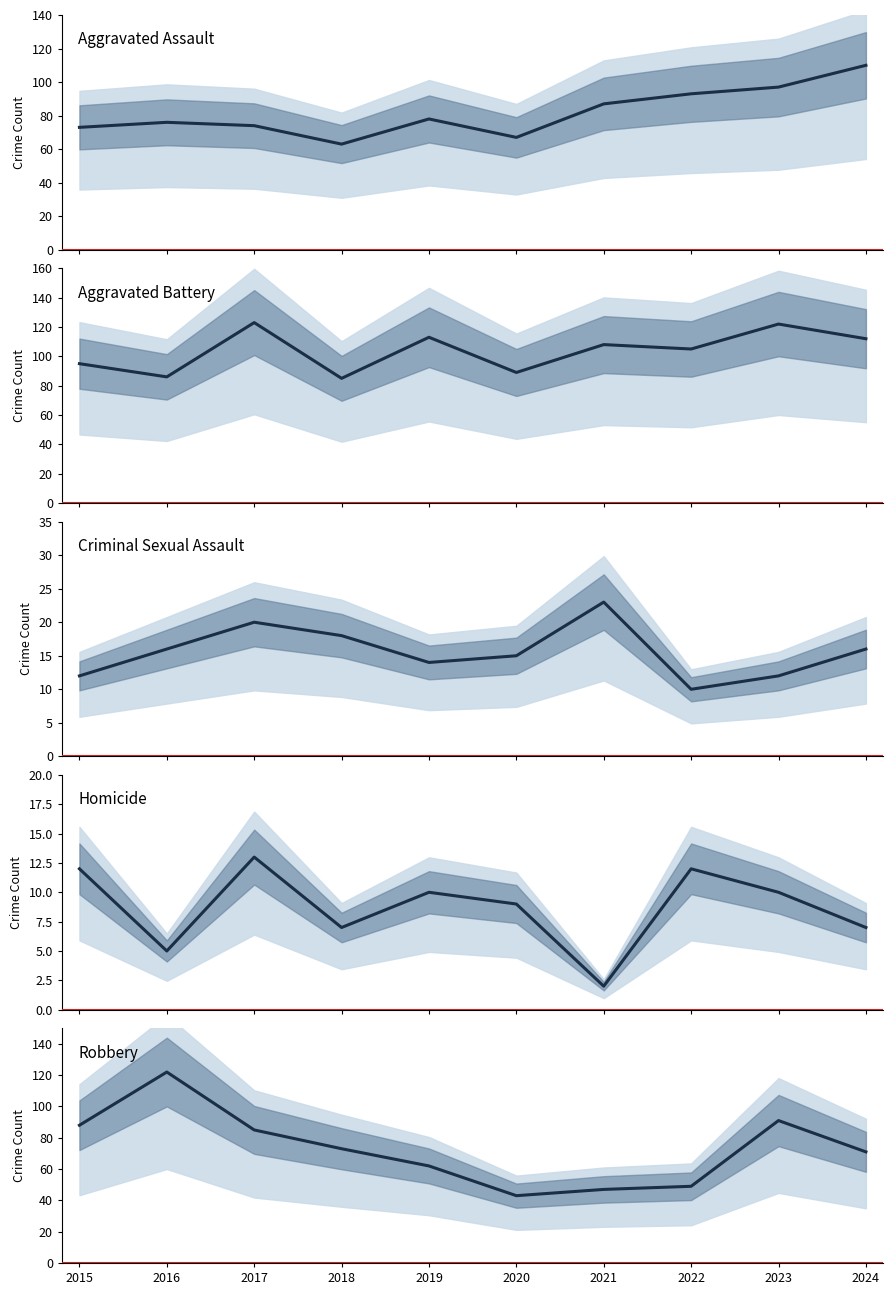

What value does the Homicide series have at 2020, to the nearest 10?

10